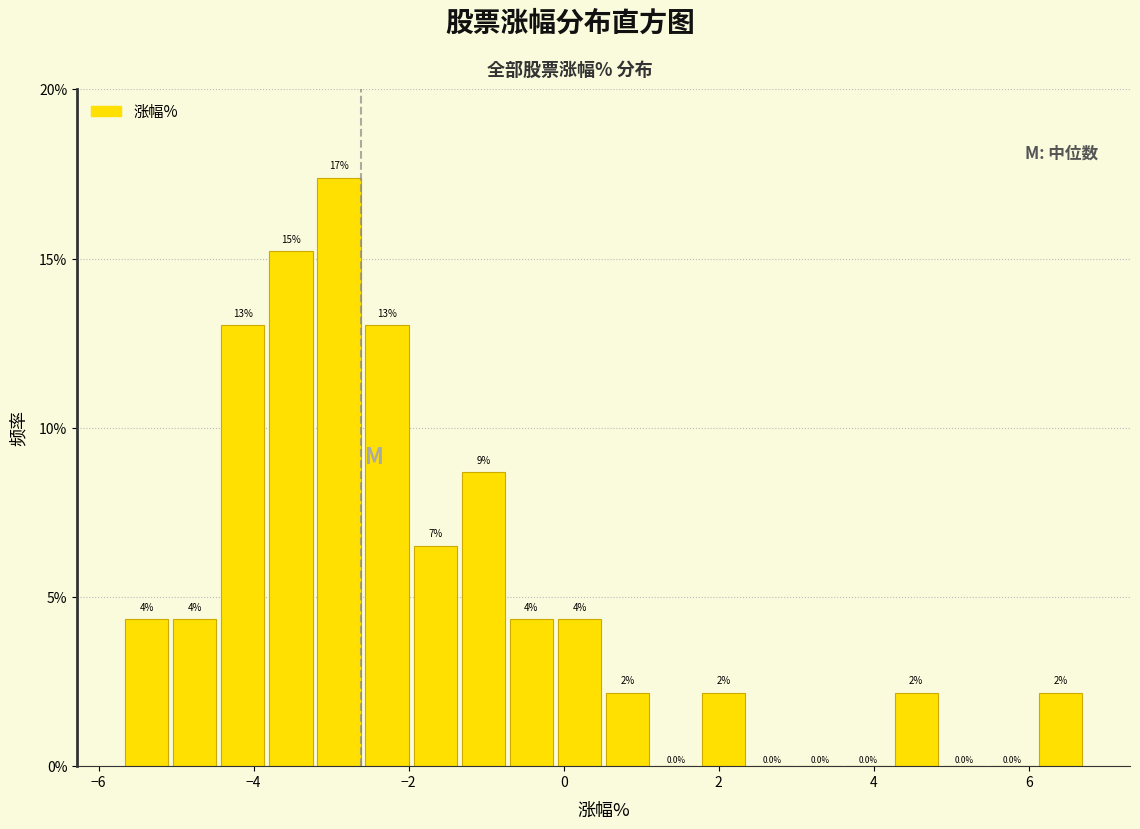

Around what value on the x-axis is the tallest bar? Give the approximate position of its centre, as read against the axis.

-2.8